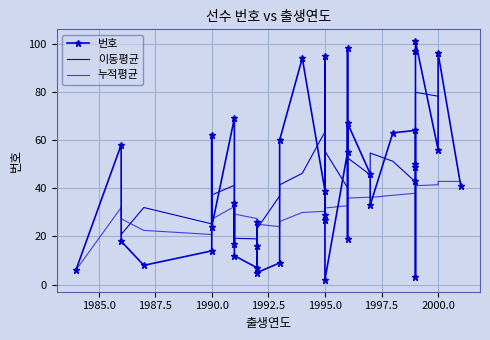

How many points are lower than both their immediate neighbors (excluding endpoints)?

13